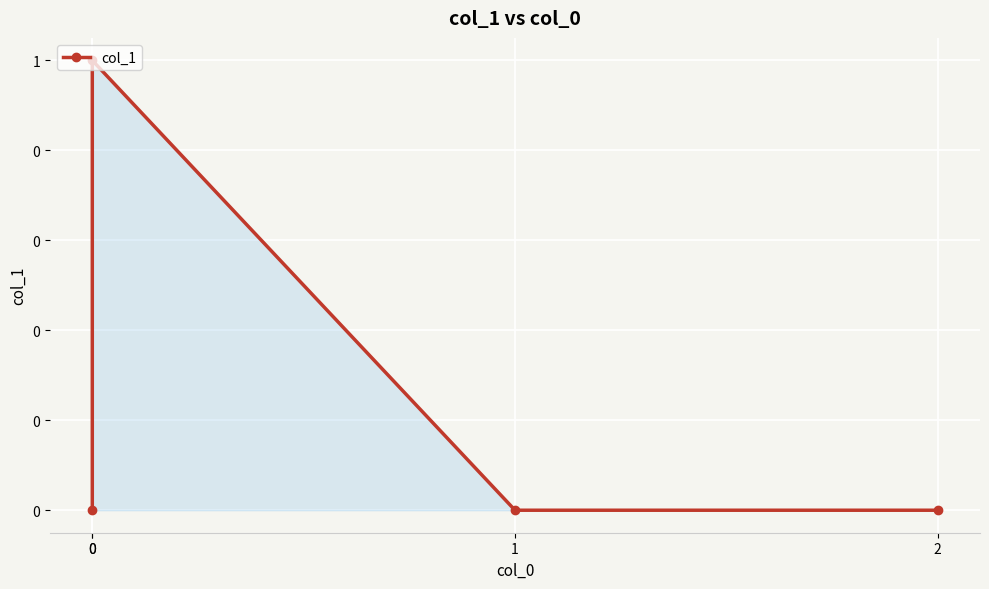

What is the change in value from 0 to 0?

+1